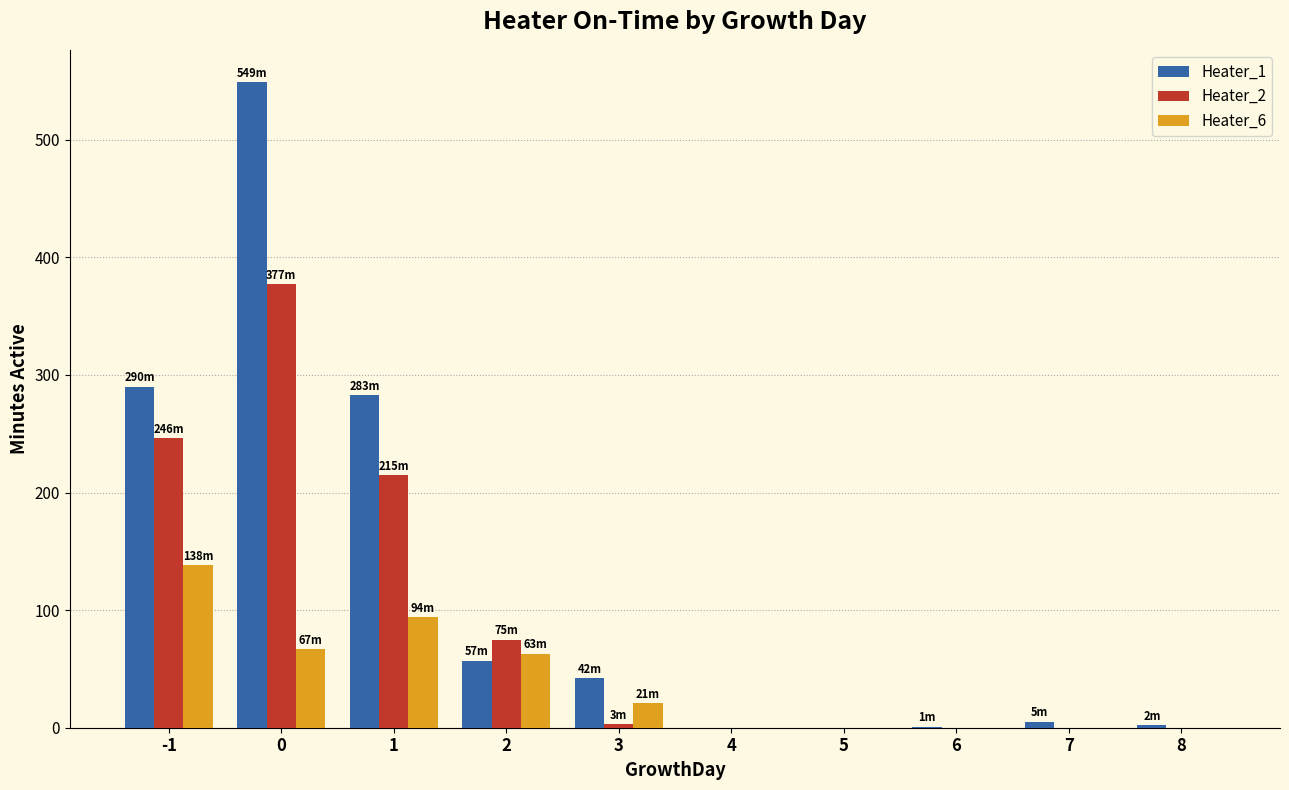

Is it true that Heater_6 equals 15 at 0?

False